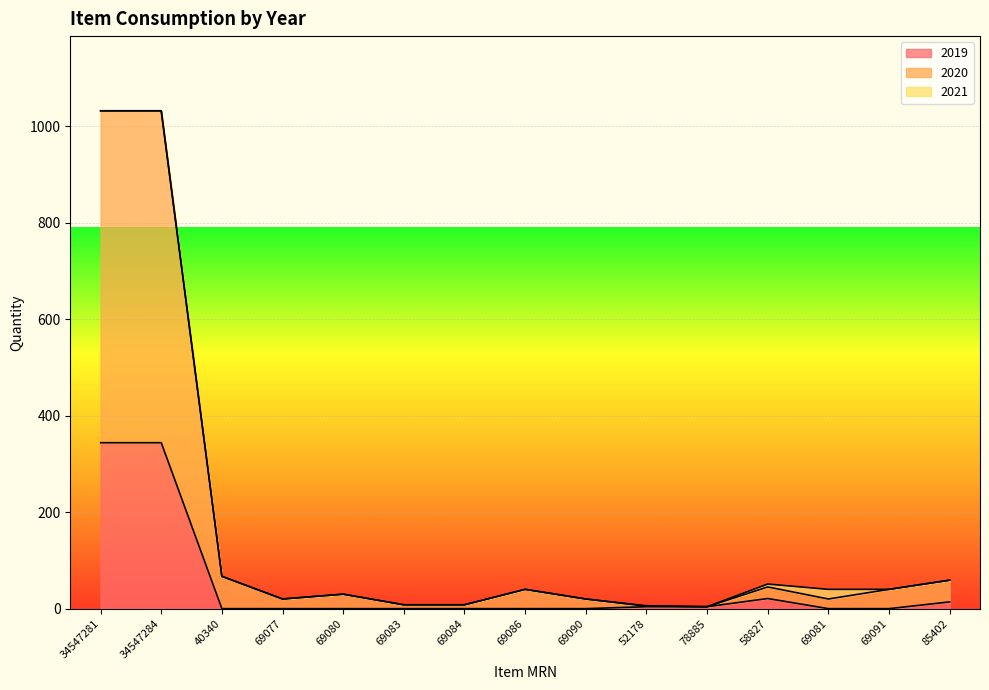

What are all the series names shown in the legend?

2019, 2020, 2021